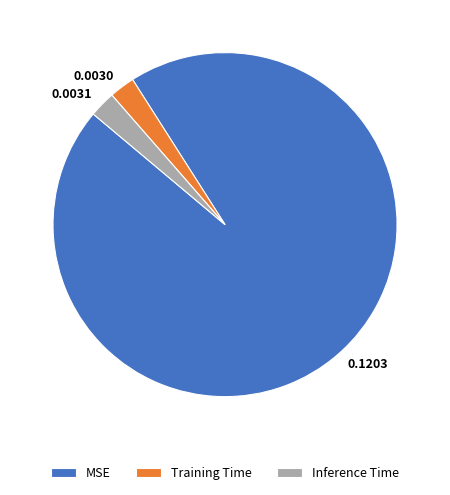

Is there a majority slice in this chart?

Yes